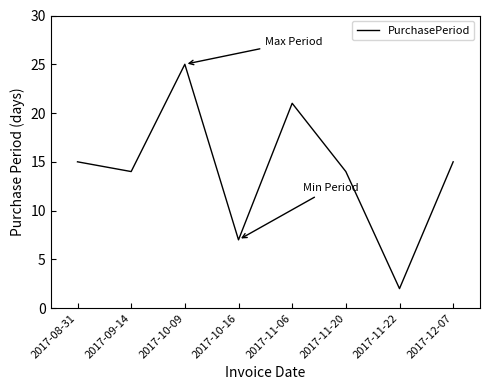

Approximately how many times larger is the value at 2017-09-14 compared to 2017-10-16?

2.0